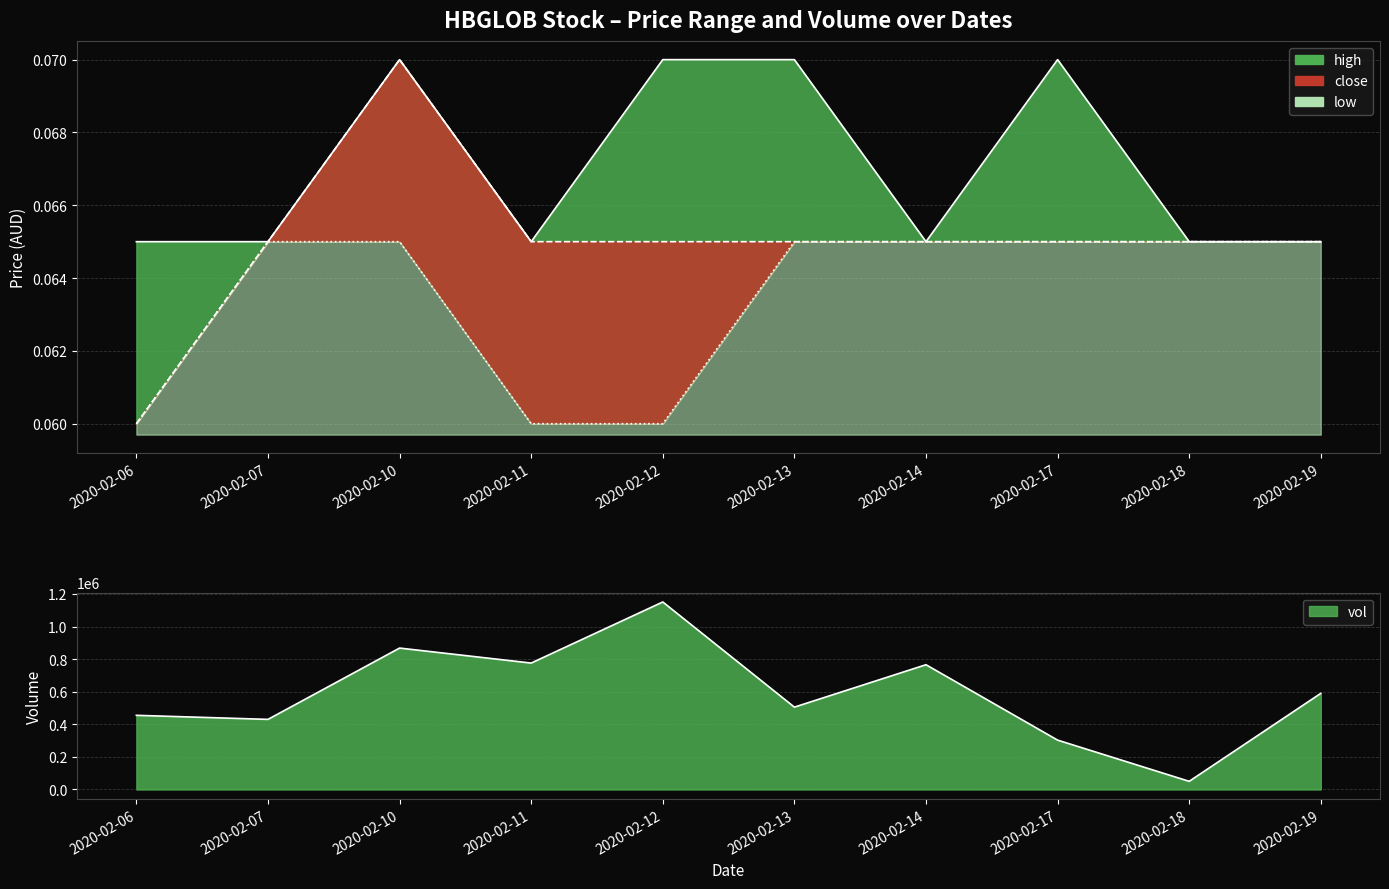

What value does the high series have at 2020-02-17?

0.1